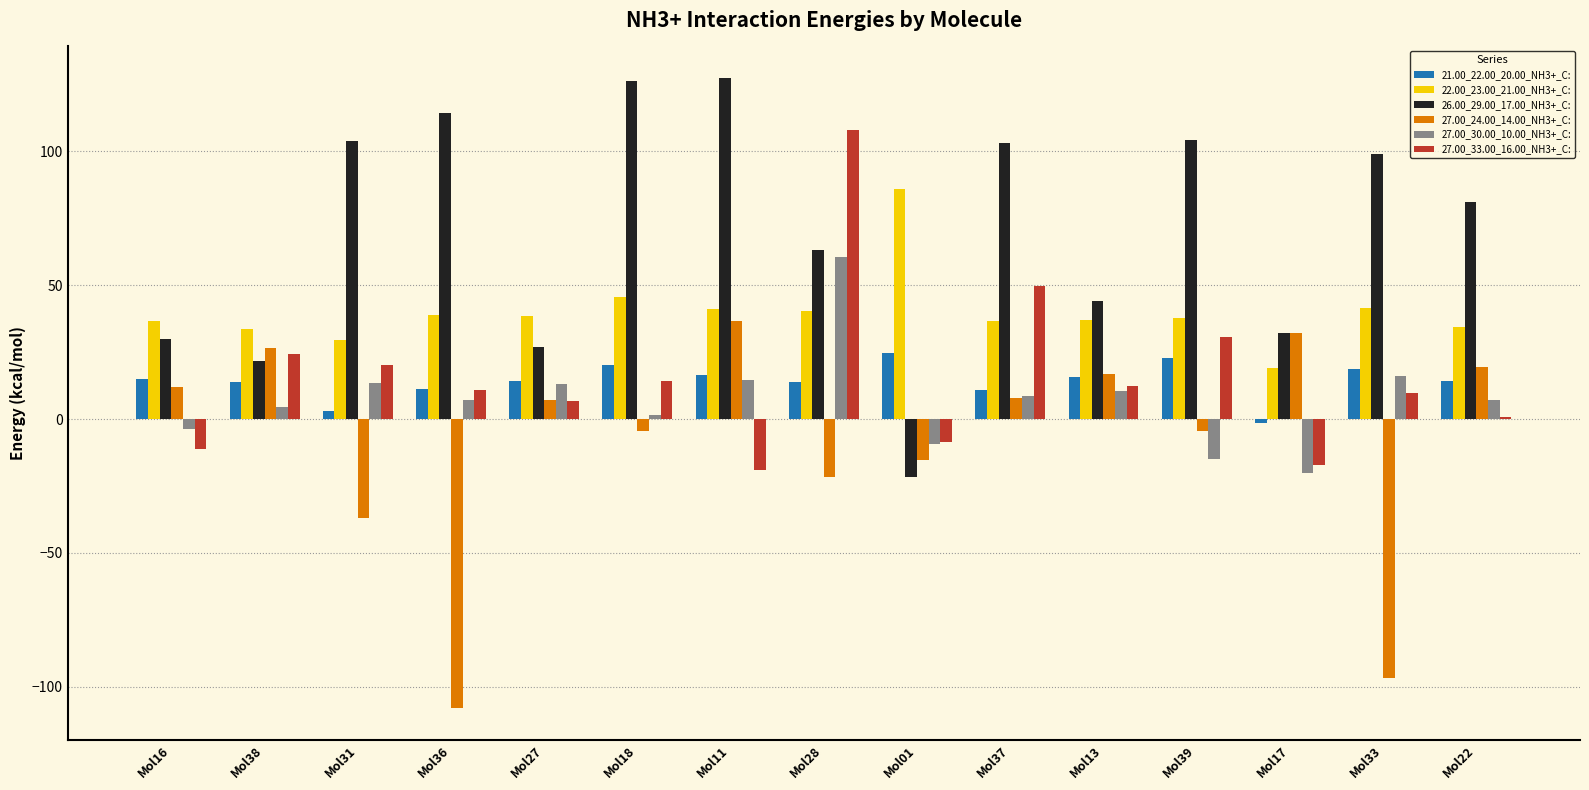

What is the total value across all series at Mol36?

74.4